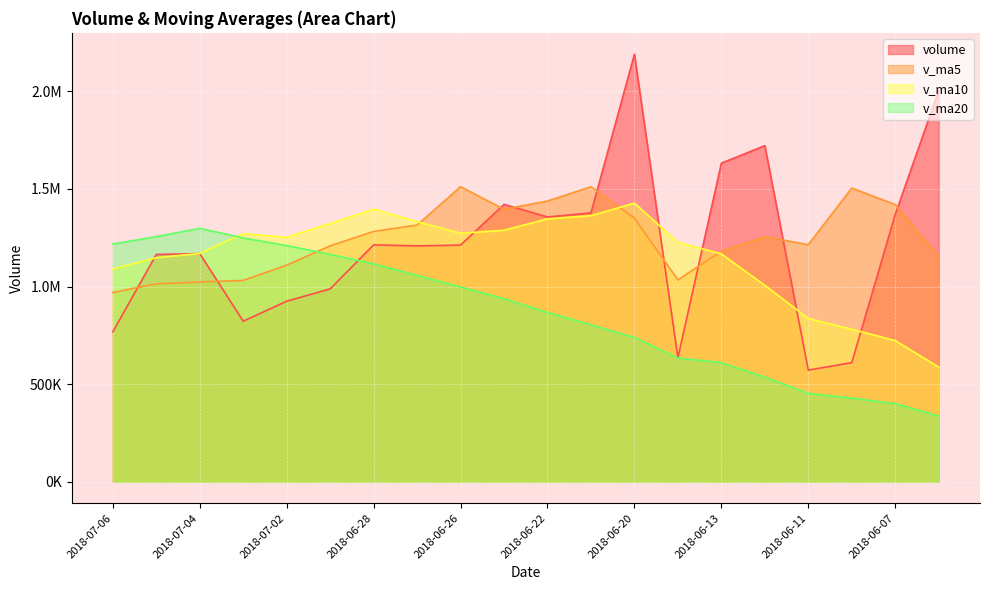

What is the difference between the maximum and second lowest values in the v_ma20 series?

897898.7